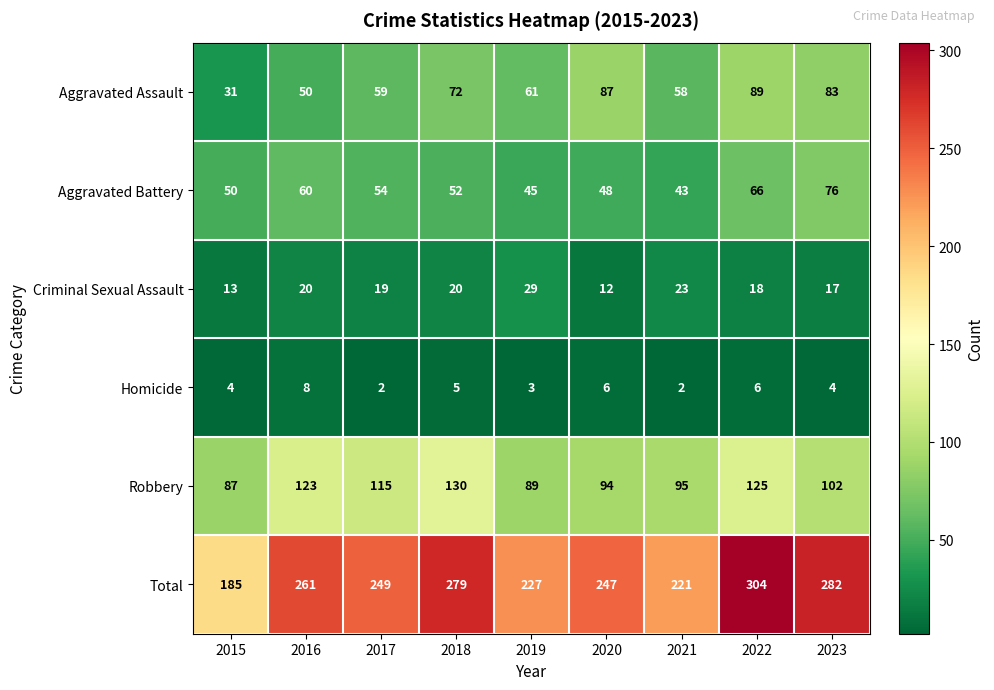

Which category has the highest value across all series?

2022